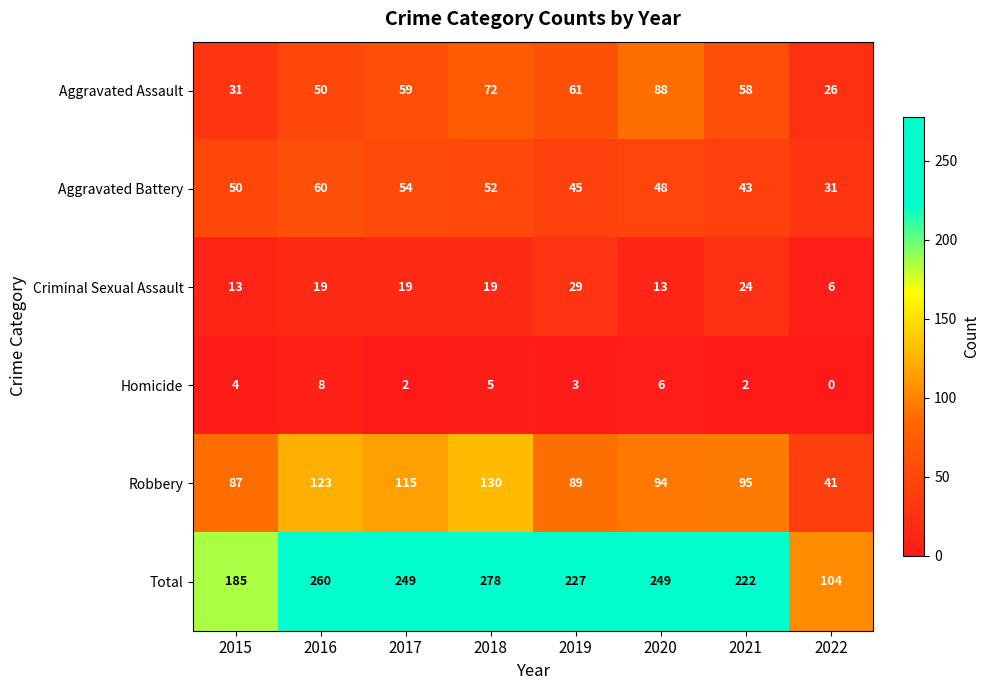

What is the sum of all Aggravated Assault values?

445